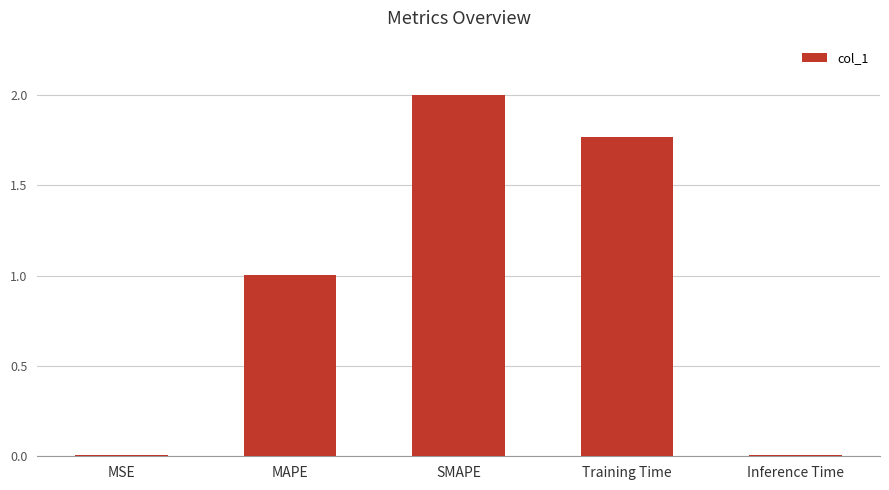

Count the number of values greater than 1.

3